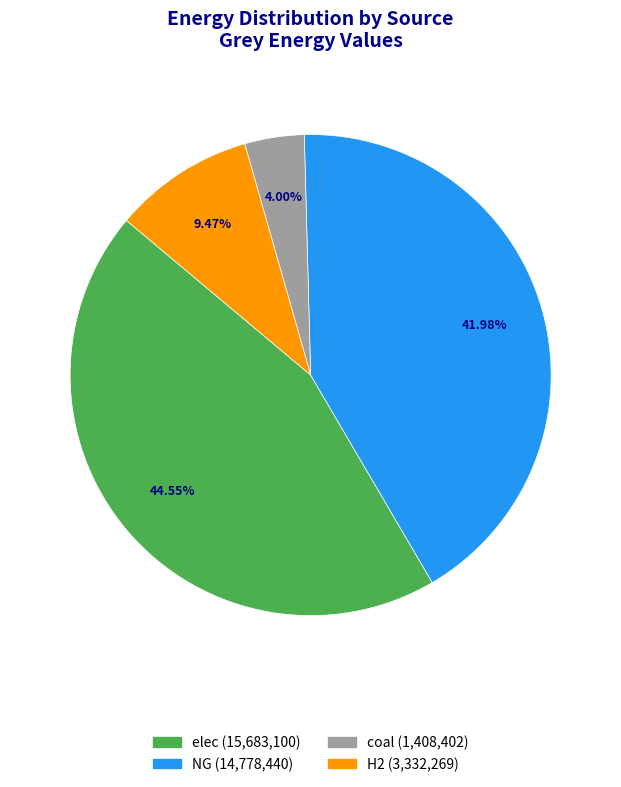

Does any single category account for the majority?

No